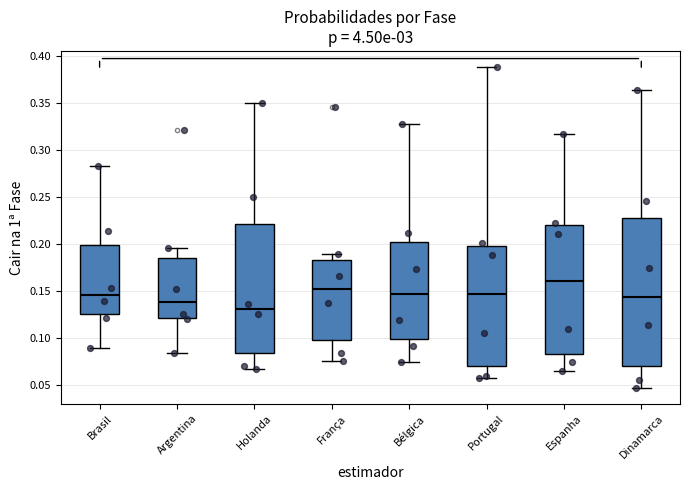

Where does the lower whisker of the box for Bélgica end on the y-axis? The values are not printed on the chart, so give them approximately, as read against the axis.

0.075